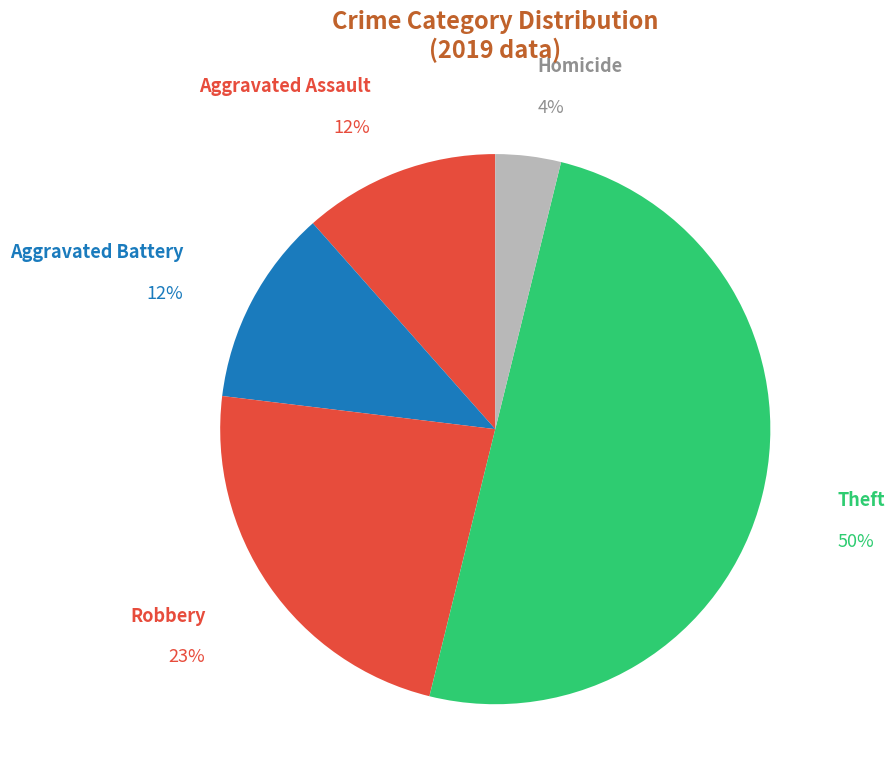

Does Robbery represent more than half of the total?

No